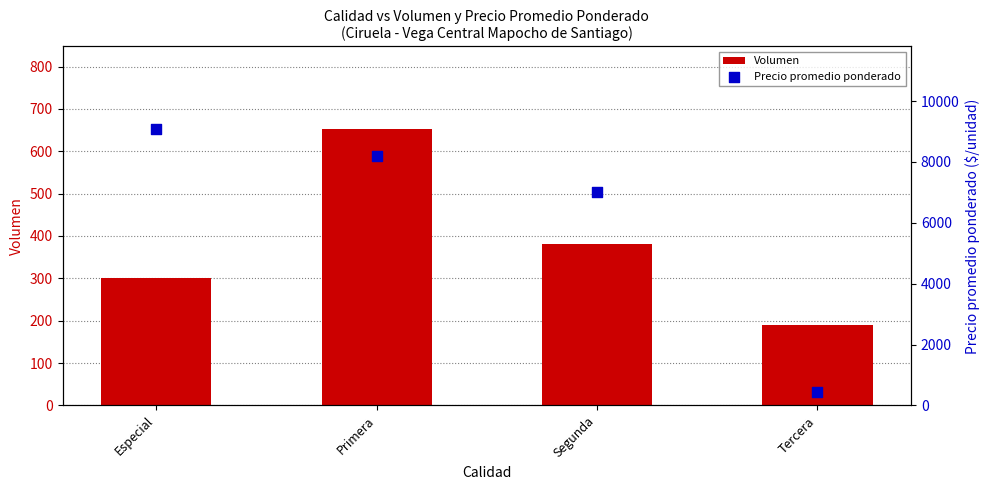

Which series has the largest total across all categories?

Precio promedio ponderado